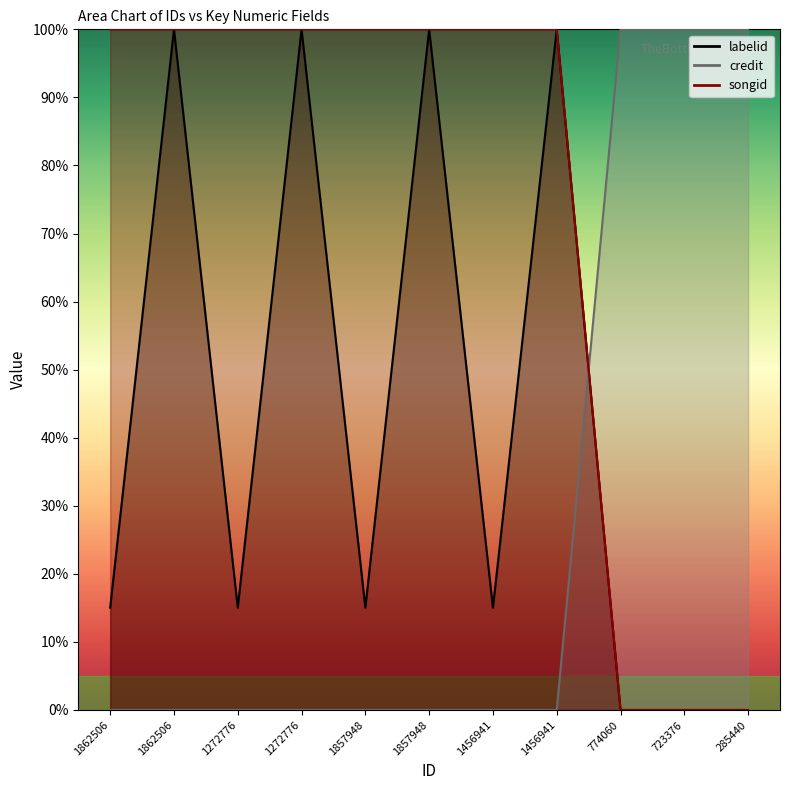

Is the value of credit at 1857948 greater than the value of labelid at 723376?

No